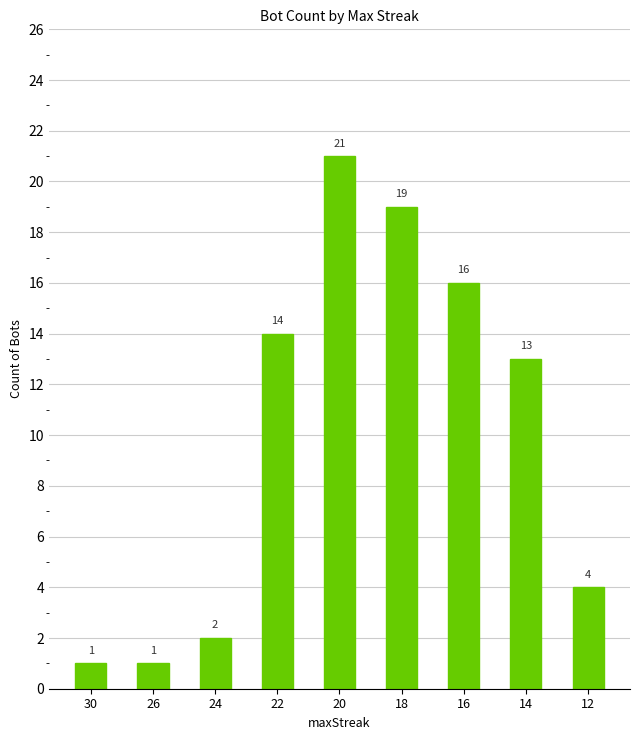

Reading left to right, transcribe all the data shown in this chart.

30=1	26=1	24=2	22=14	20=21	18=19	16=16	14=13	12=4